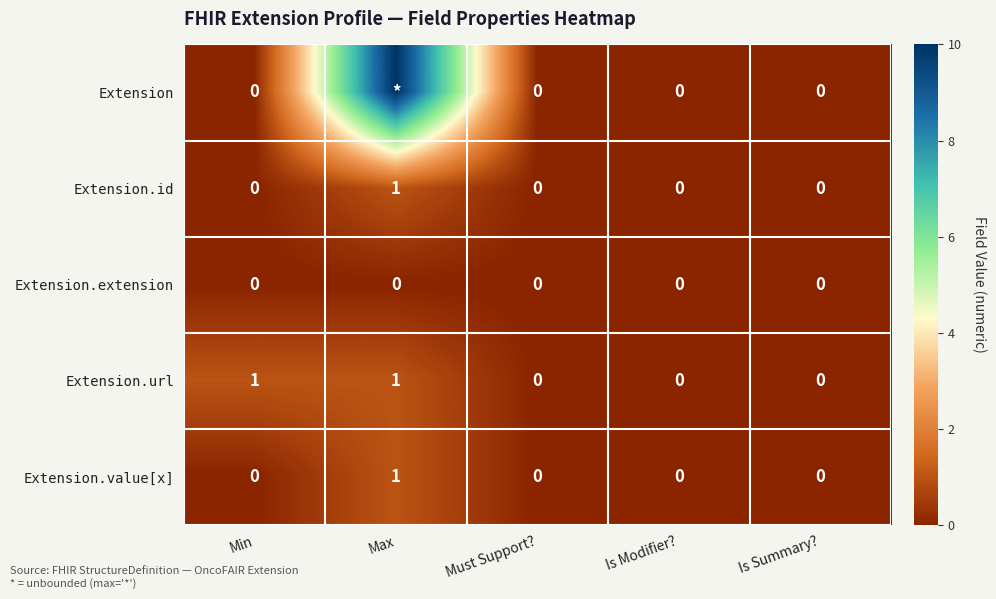

How many Extension.url values are between 0 and 1?

5